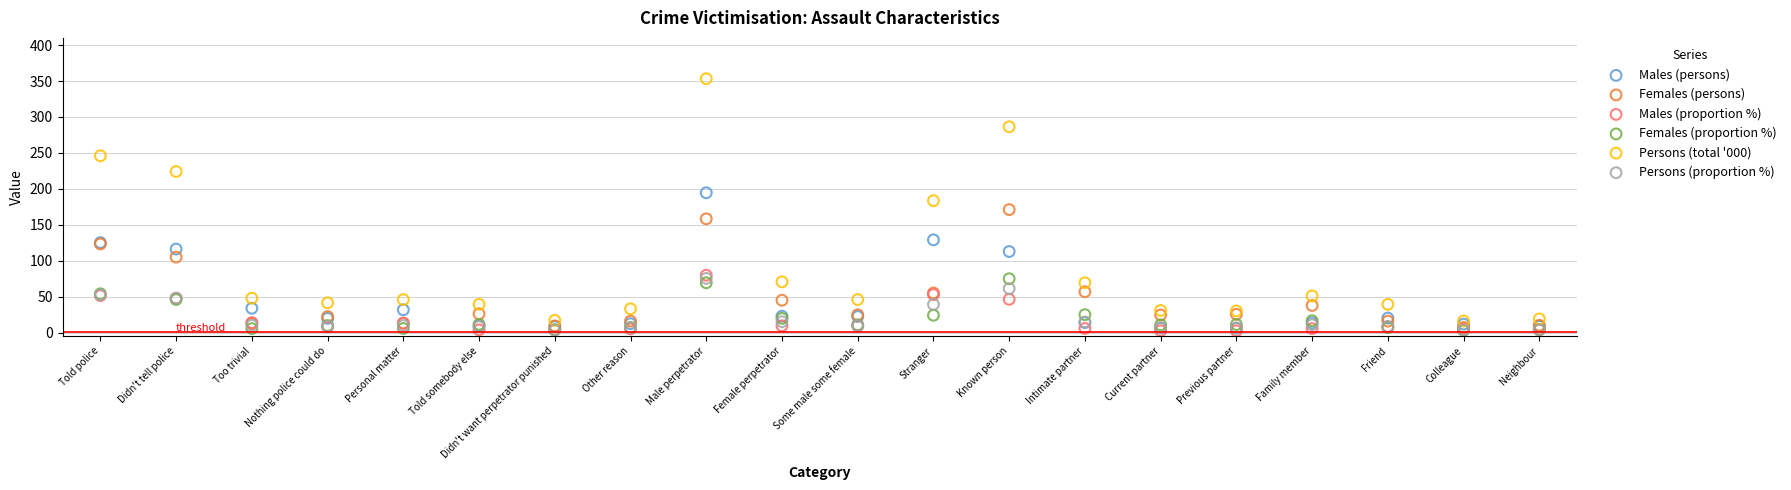

Which series has the largest Y range (max minus min)?

Persons (total '000)